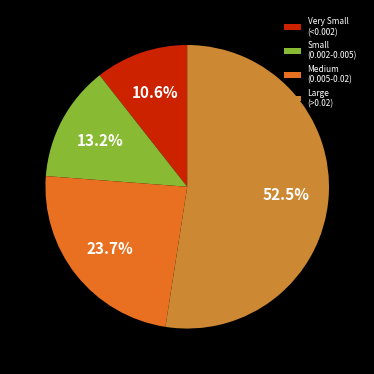

What percentage do Very Small (<0.002) and Large (>0.02) together represent?

63.1%